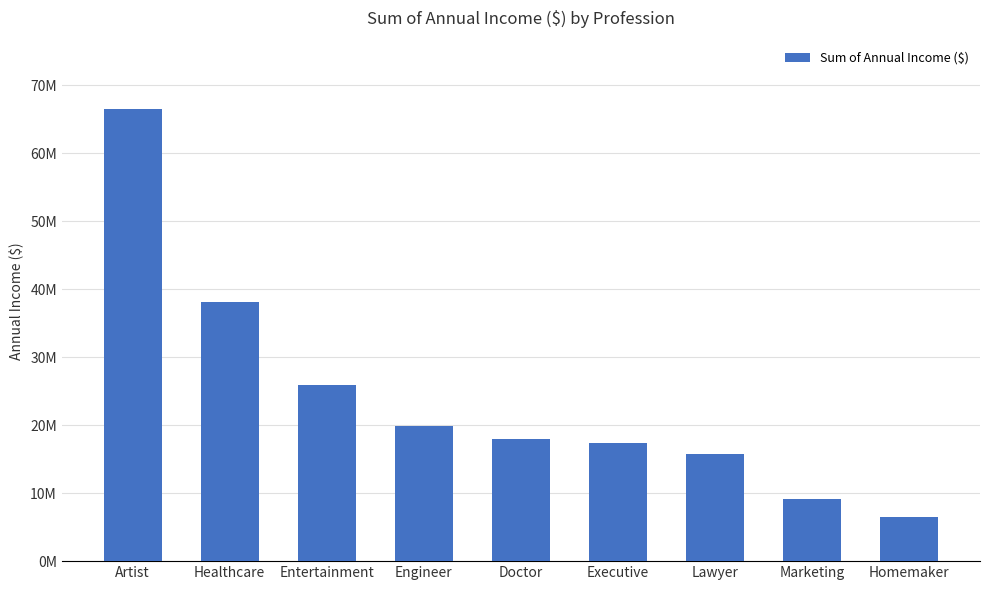

How many data points does each series have?

9